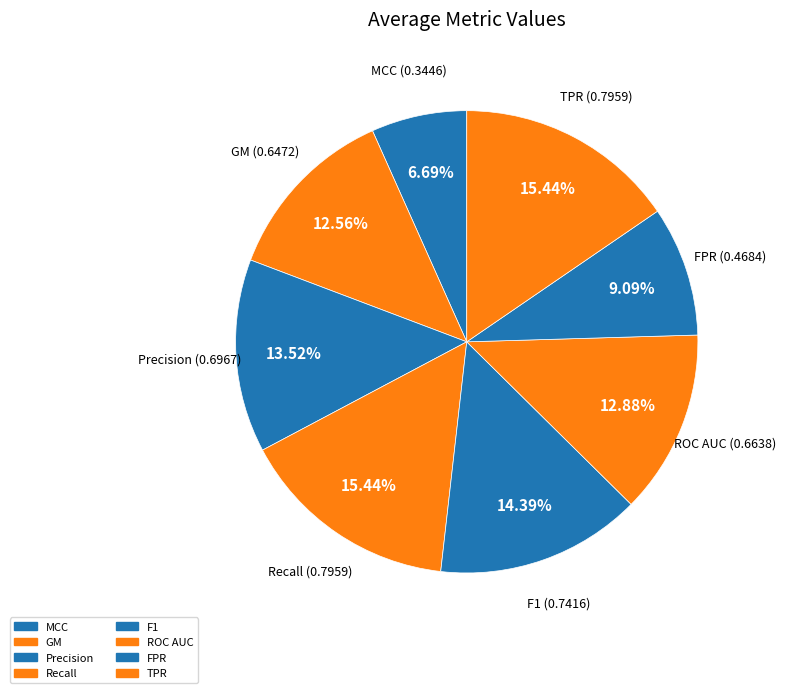

Which slice is the smallest?

MCC